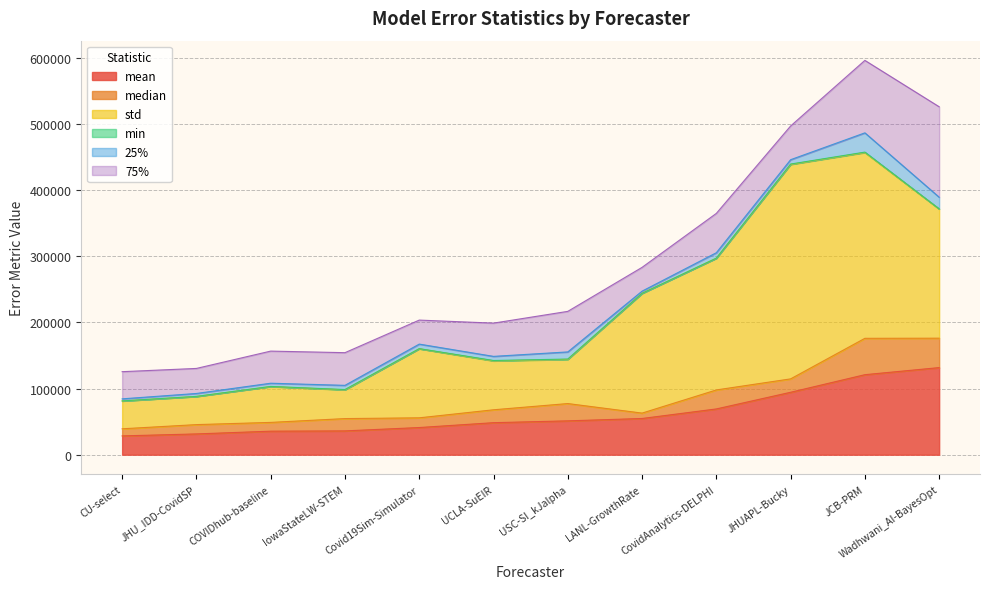

At which category does min reach its first local peak?

IowaStateLW-STEM